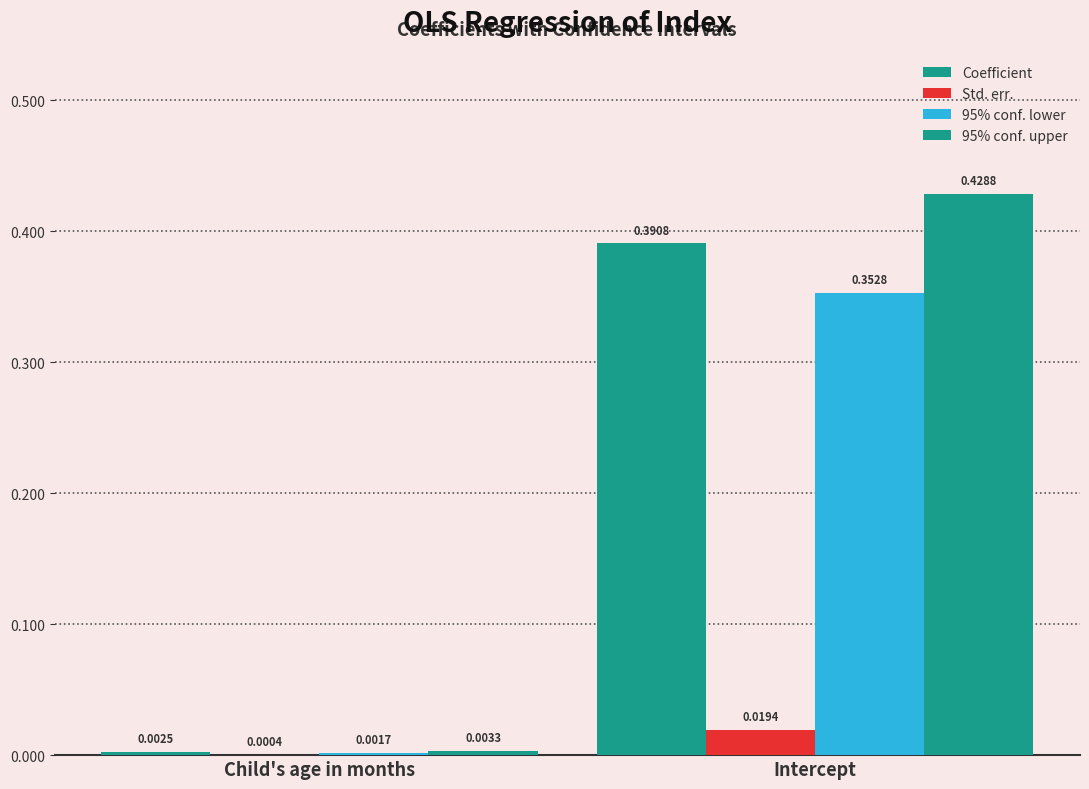

Count the number of data series in this chart.

4